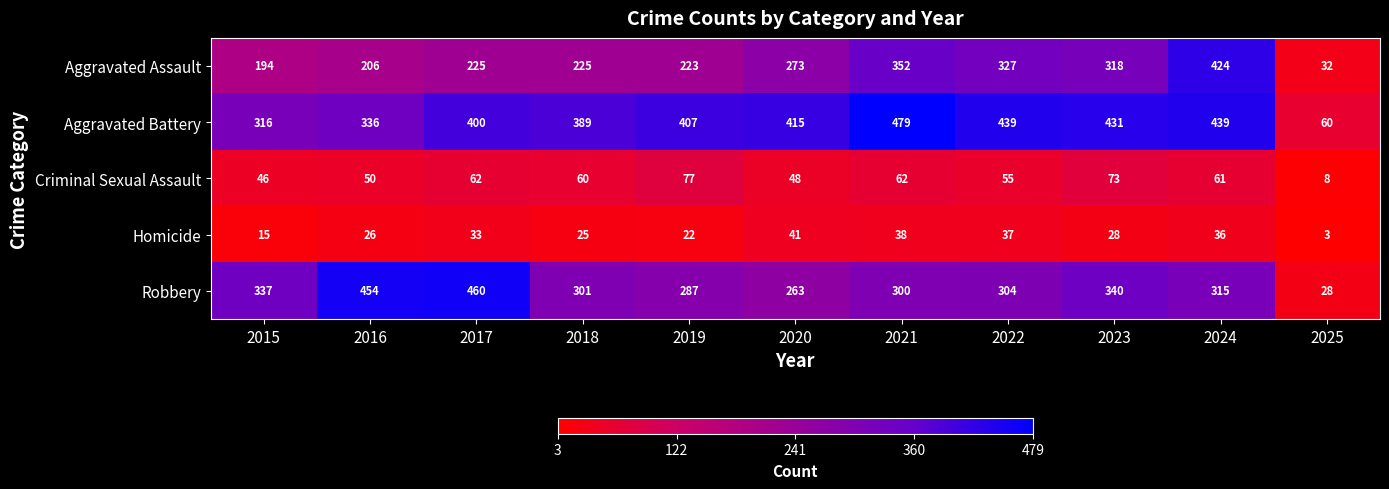

The Aggravated Battery series shows 671 at 2018. True or false?

False